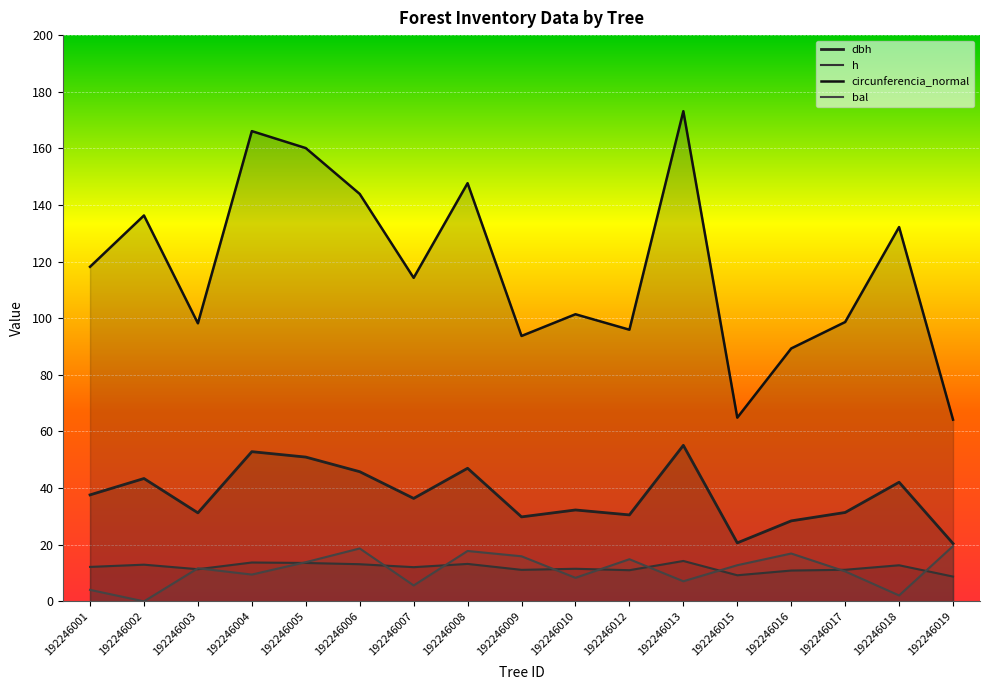

True or false: circunferencia_normal and dbh cross at least once.

False